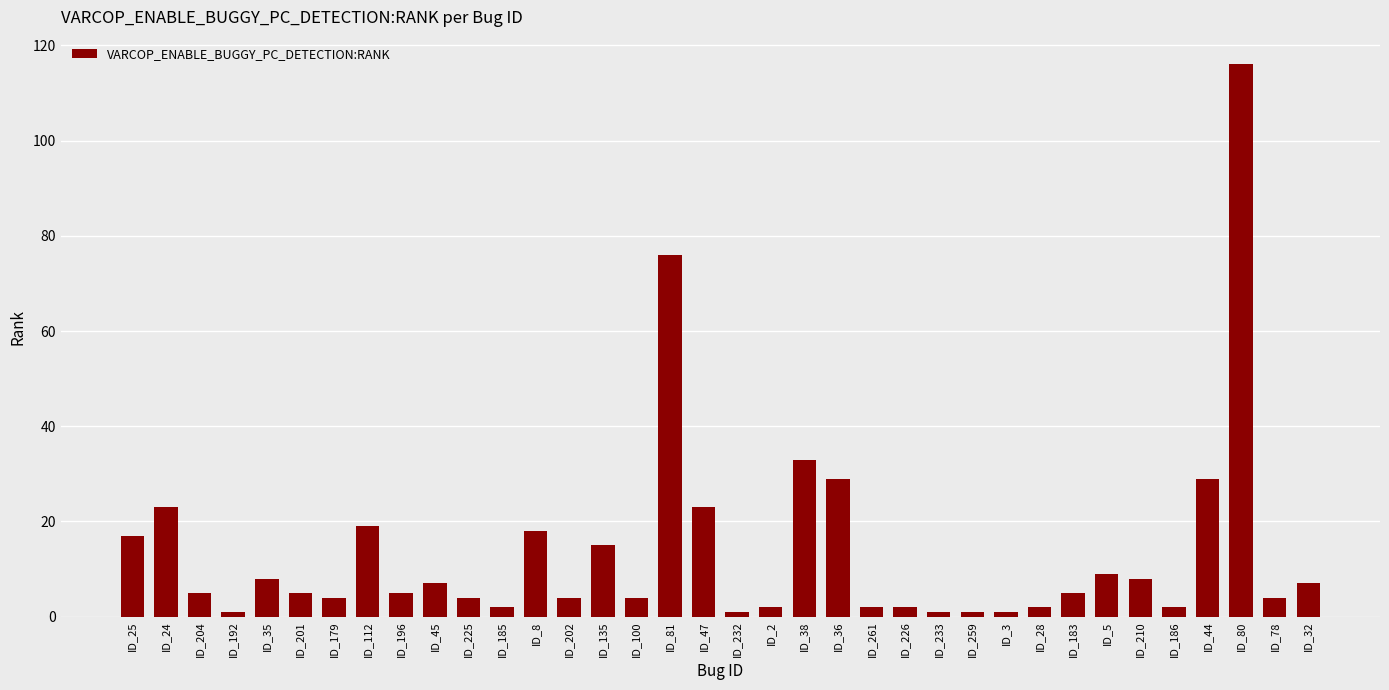

True or false: the data shows 7 at ID_45.

True